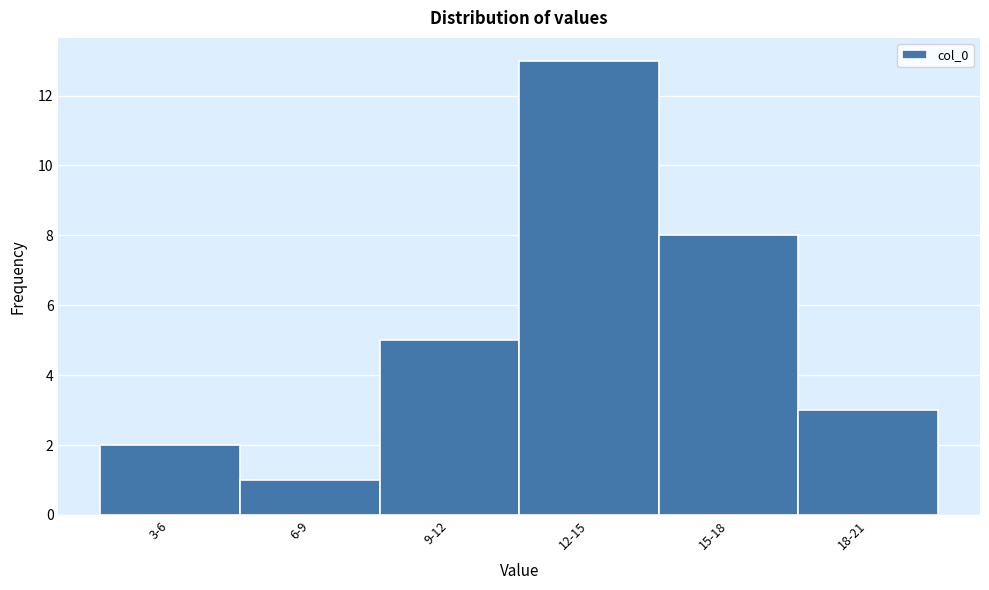

Reading right to left, extract all data points from this chart.

18-21=3	15-18=8	12-15=13	9-12=5	6-9=1	3-6=2